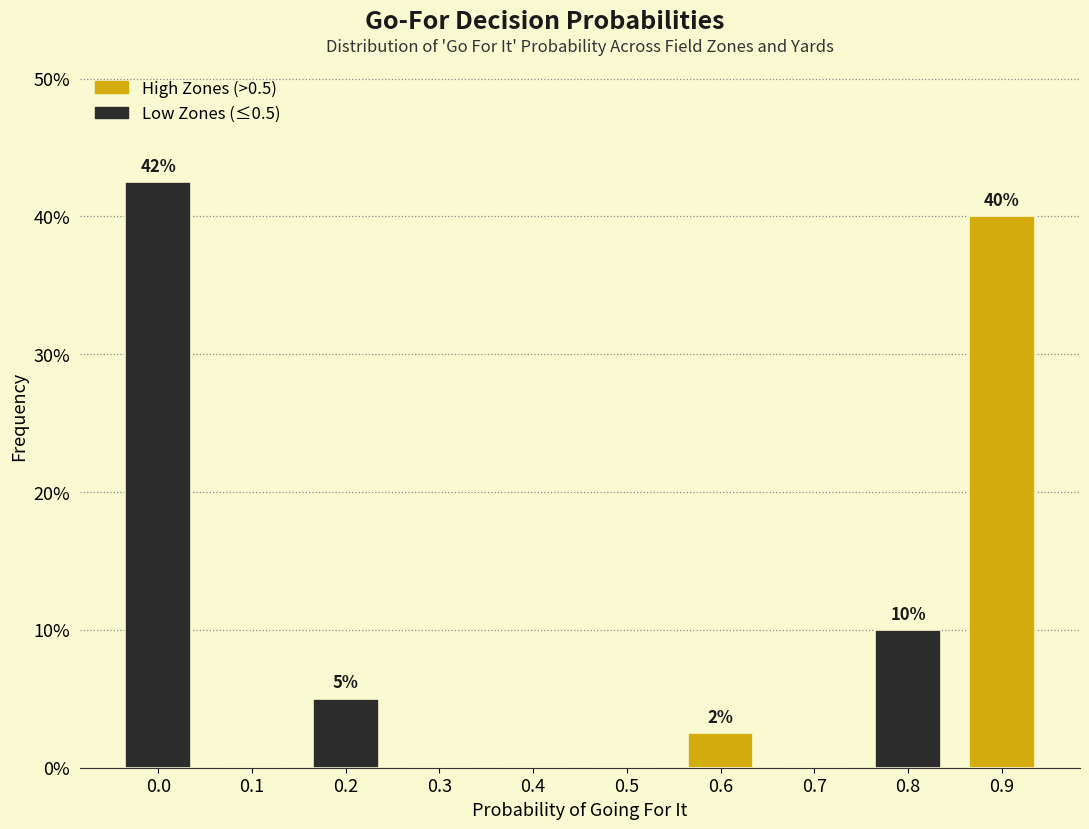

What is the greatest value displayed?

42.5